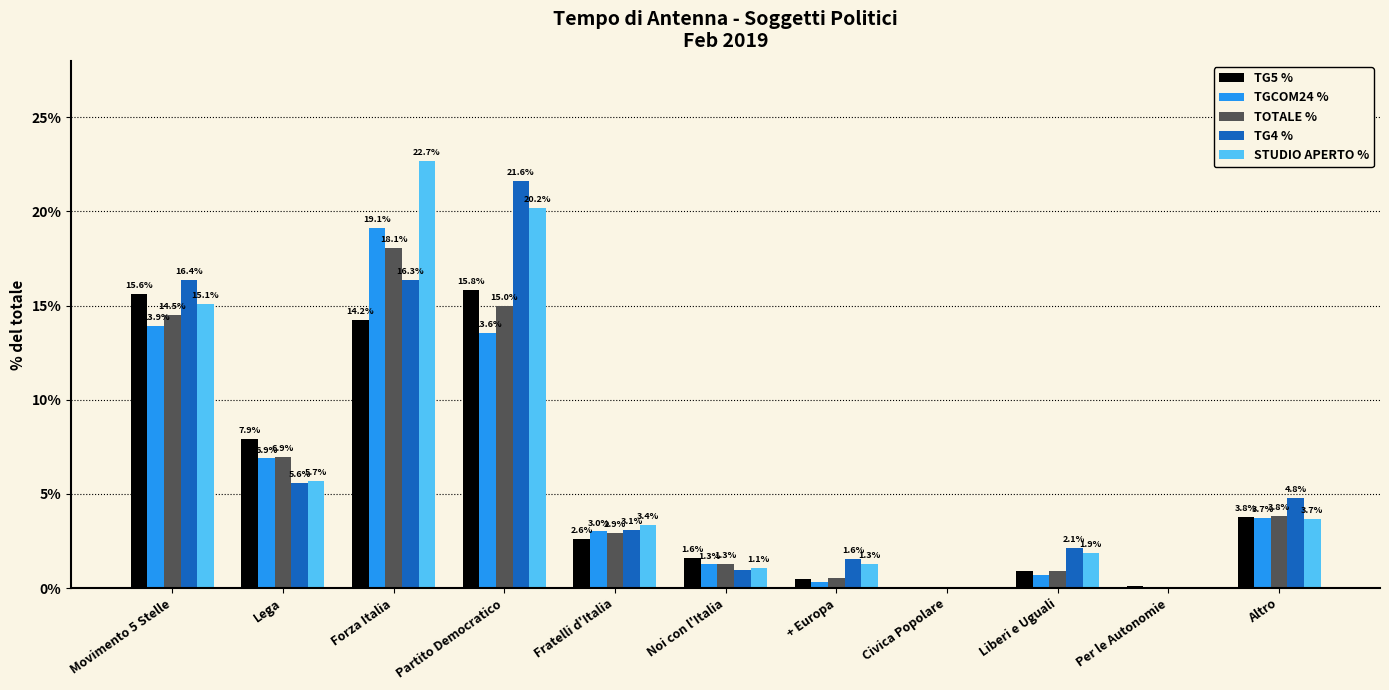

What is the highest value of the STUDIO APERTO % series?

22.7